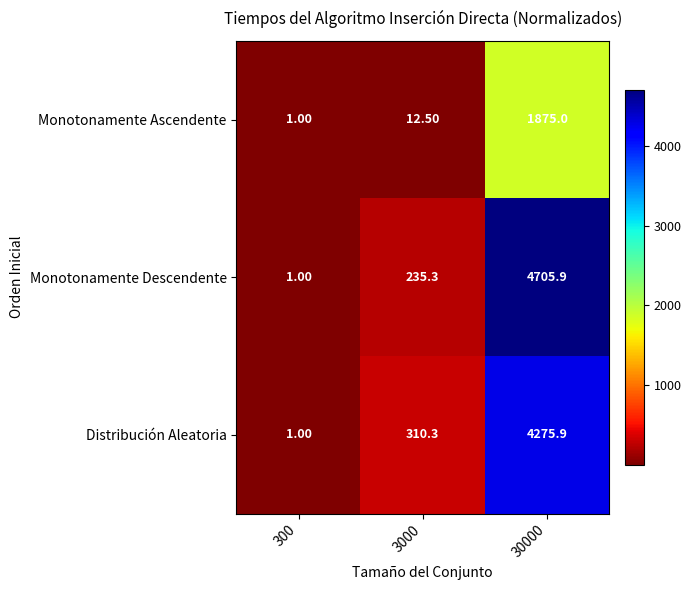

At which category is the sum across all series the highest?

30000